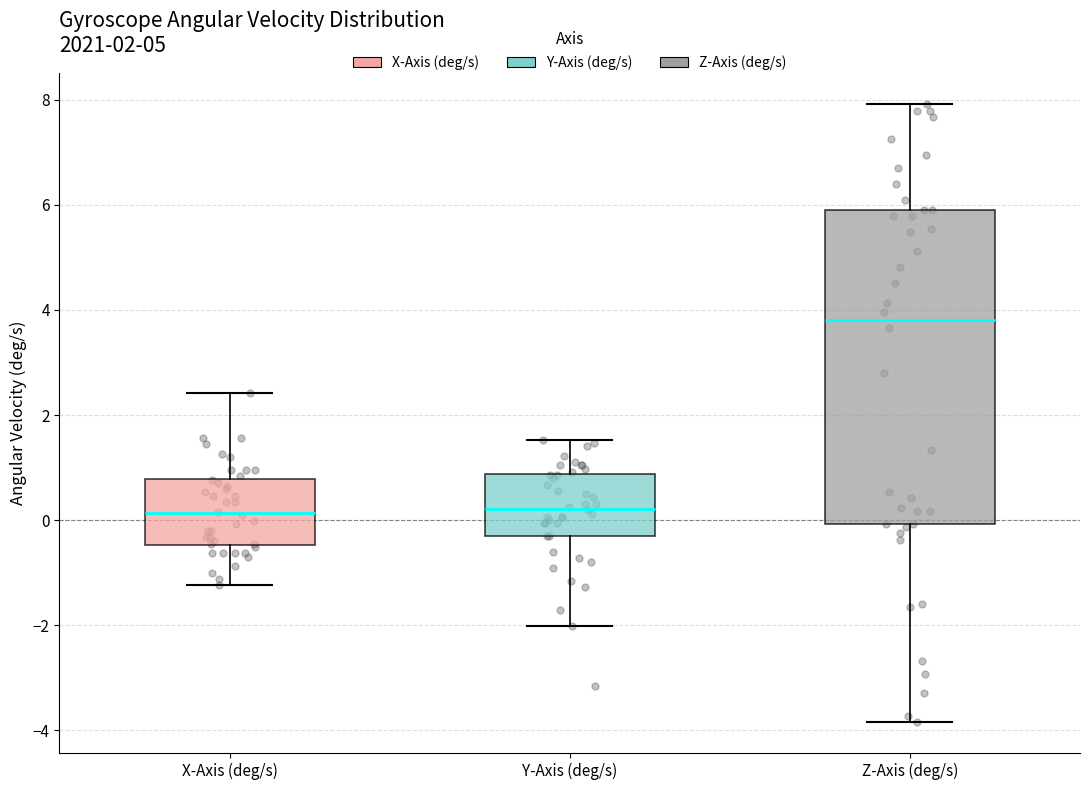

Reading left to right, transcribe this box plot: for each box, give where its median line is, the range the box spans, and where its two whiskers end, as read against the y-axis. The values are not printed on the chart, so give them approximately, as read against the axis.

X-Axis (deg/s): median 0.2, box -0.4 to 0.8, whiskers -1.2 to 2.4
Y-Axis (deg/s): median 0.2, box -0.4 to 0.8, whiskers -2.0 to 1.6
Z-Axis (deg/s): median 3.8, box 0.0 to 6.0, whiskers -3.8 to 8.0